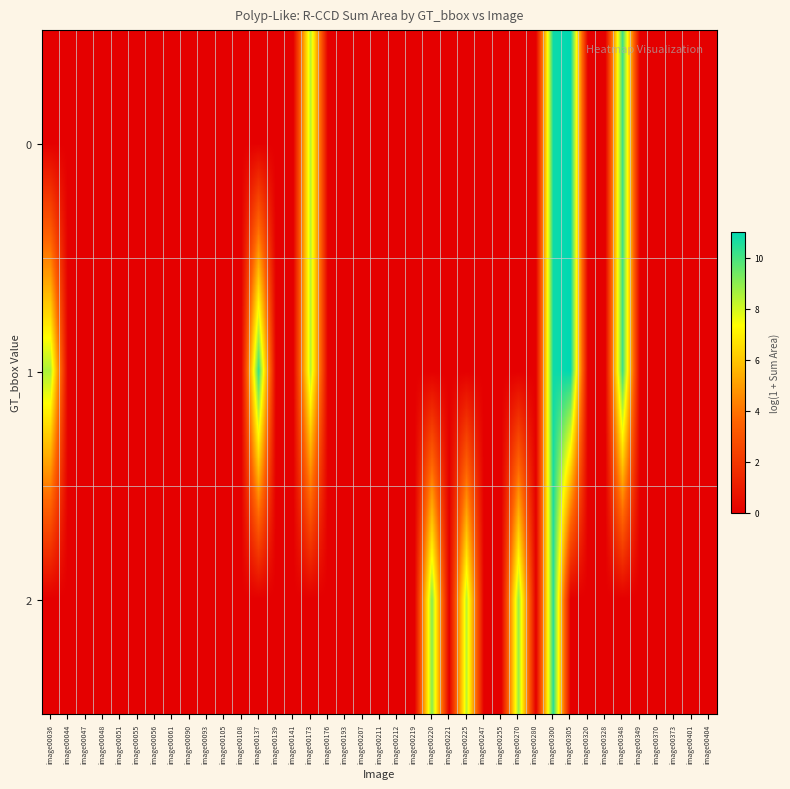

Reading left to right, what are all the values shown in this chart?

0: image00036=0.0	image00044=0.0	image00047=0.0	image00048=0.0	image00051=0.0	image00055=0.0	image00056=0.0	image00061=0.0	image00090=0.0	image00093=0.0	image00105=0.0	image00108=0.0	image00137=0.0	image00139=0.0	image00141=0.0	image00173=8.4	image00176=0.0	image00193=0.0	image00207=0.0	image00211=0.0	image00212=0.0	image00219=0.0	image00220=0.0	image00221=0.0	image00225=0.0	image00247=0.0	image00255=0.0	image00270=0.0	image00280=0.0	image00300=10.8	image00305=11.0	image00320=0.0	image00328=0.0	image00348=10.2	image00349=0.0	image00370=0.0	image00373=0.0	image00401=0.0	image00404=0.0
1: image00036=8.6	image00044=0.0	image00047=0.0	image00048=0.0	image00051=0.0	image00055=0.0	image00056=0.0	image00061=0.0	image00090=0.0	image00093=0.0	image00105=0.0	image00108=0.0	image00137=10.2	image00139=0.0	image00141=0.0	image00173=8.4	image00176=0.0	image00193=0.0	image00207=0.0	image00211=0.0	image00212=0.0	image00219=0.0	image00220=0.0	image00221=0.0	image00225=0.0	image00247=0.0	image00255=0.0	image00270=0.0	image00280=0.0	image00300=10.8	image00305=11.0	image00320=0.0	image00328=0.0	image00348=10.2	image00349=0.0	image00370=0.0	image00373=0.0	image00401=0.0	image00404=0.0
2: image00036=0.0	image00044=0.0	image00047=0.0	image00048=0.0	image00051=0.0	image00055=0.0	image00056=0.0	image00061=0.0	image00090=0.0	image00093=0.0	image00105=0.0	image00108=0.0	image00137=0.0	image00139=0.0	image00141=0.0	image00173=0.0	image00176=0.0	image00193=0.0	image00207=0.0	image00211=0.0	image00212=0.0	image00219=0.0	image00220=9.1	image00221=0.0	image00225=8.3	image00247=0.0	image00255=0.0	image00270=8.9	image00280=0.0	image00300=10.4	image00305=0.0	image00320=0.0	image00328=0.0	image00348=0.0	image00349=0.0	image00370=0.0	image00373=0.0	image00401=0.0	image00404=0.0